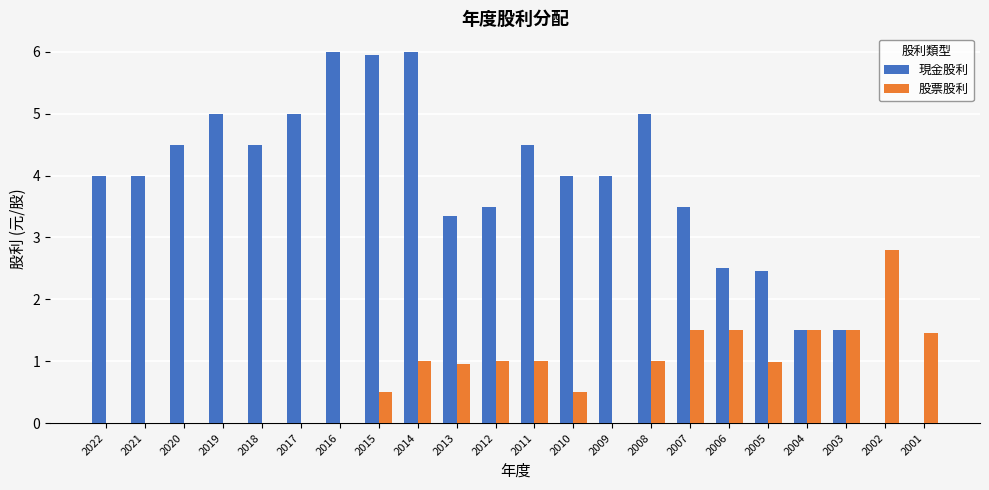

At which category is the sum across all series the highest?

2014